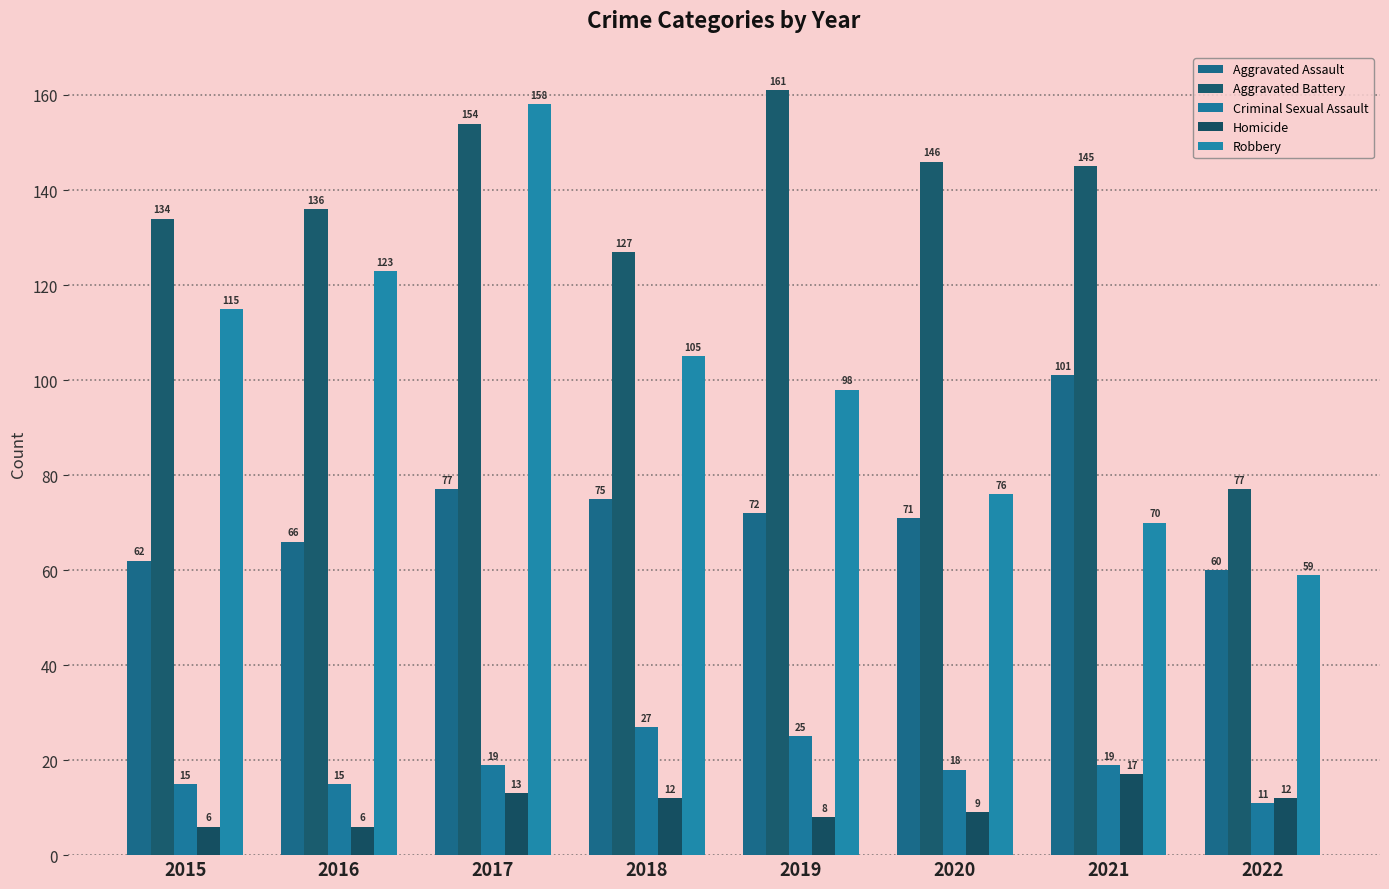

True or false: Aggravated Assault has a value of 28 at 2016.

False